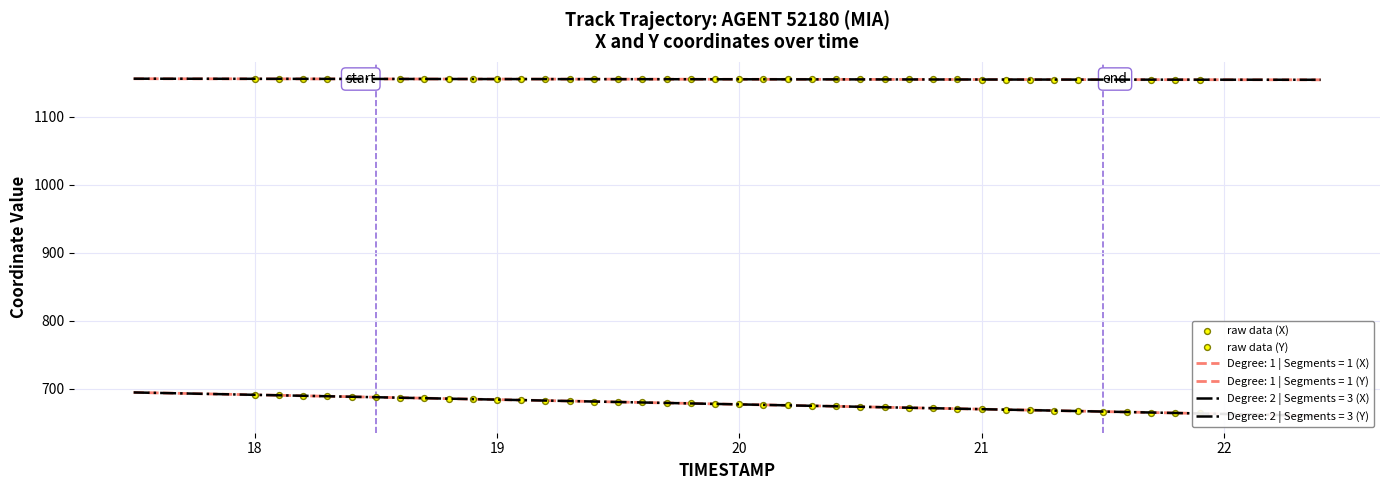

Which series contains the lowest Y value?

raw data (X)